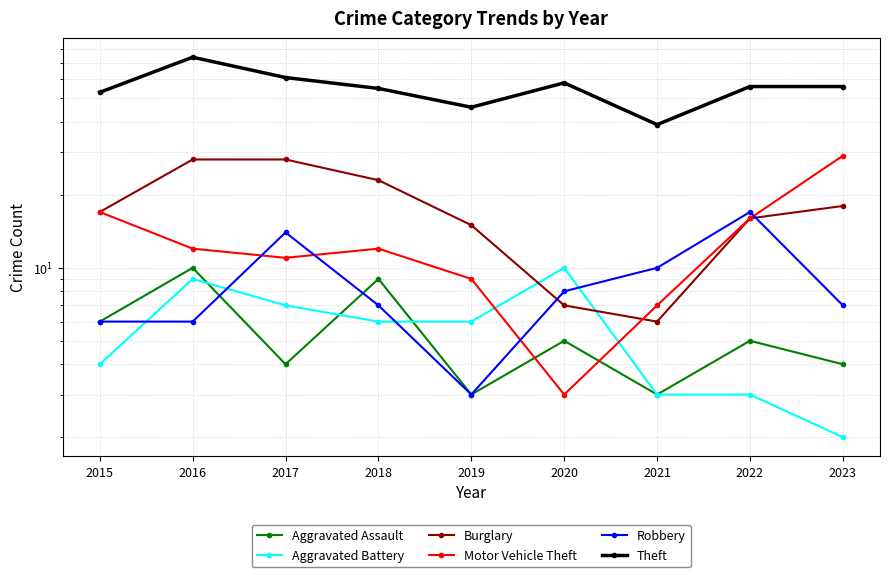

Which series ends up on top after the final intersection of Robbery and Motor Vehicle Theft?

Motor Vehicle Theft